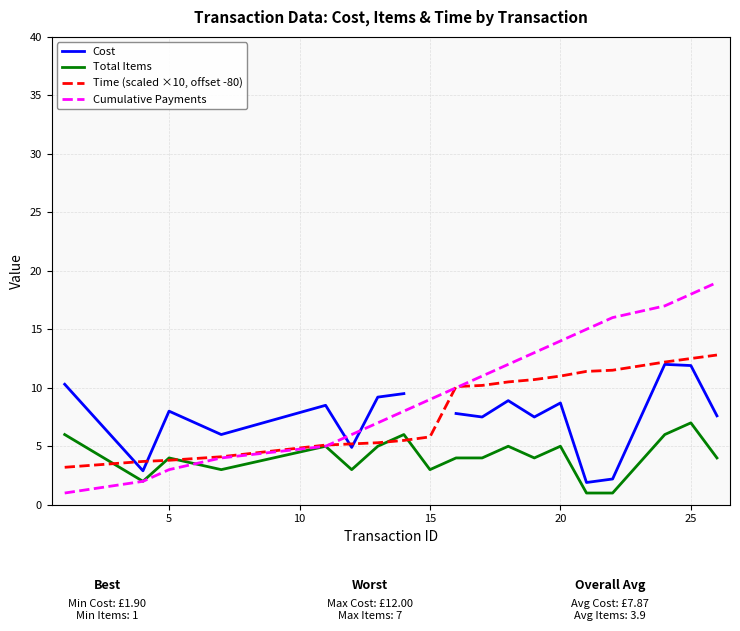

True or false: Total Items and Time (scaled ×10, offset -80) cross at least once.

True